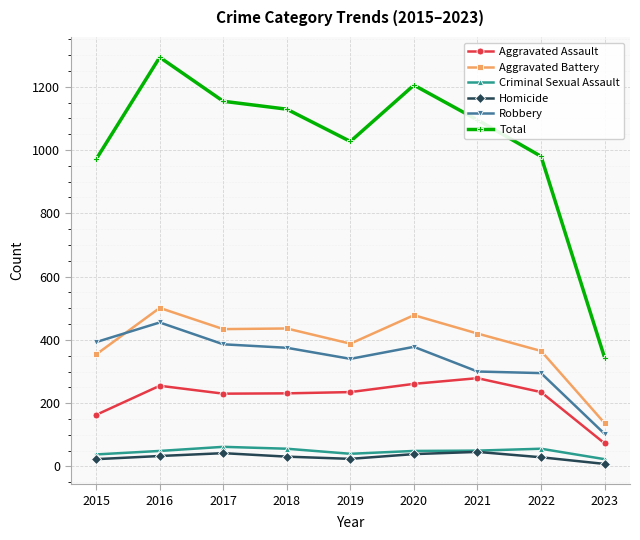

Where does the Aggravated Battery series first go above 420?

2016